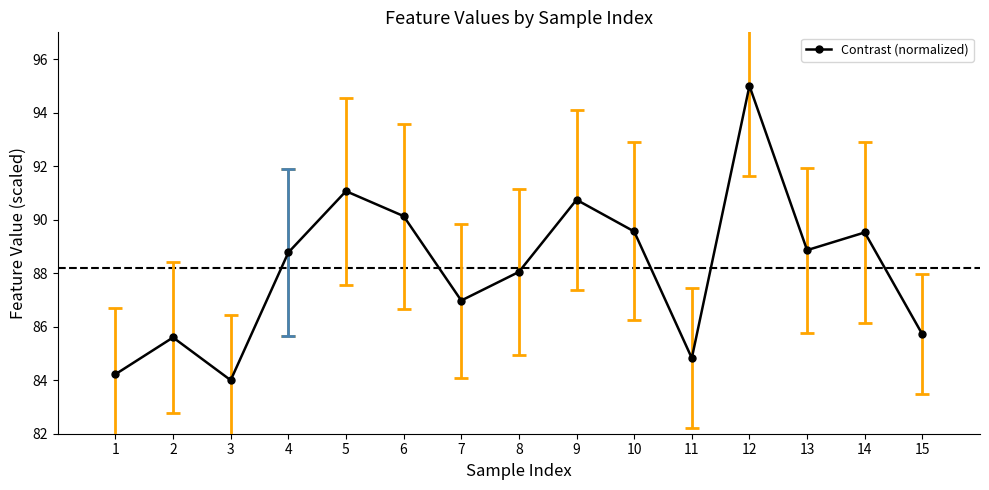

What is the change in value from 10 to 15?

-3.8